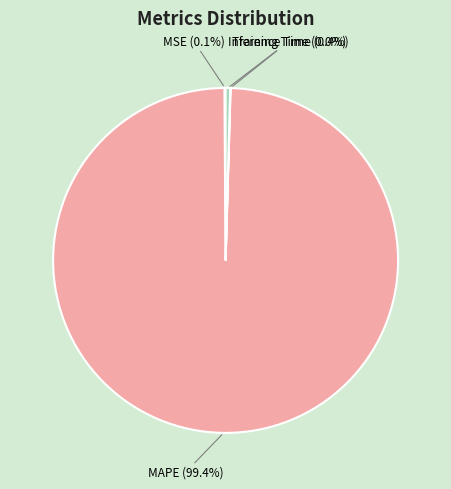

What percentage do MAPE (99.4%) and Inference Time (0.4%) together represent?

99.9%